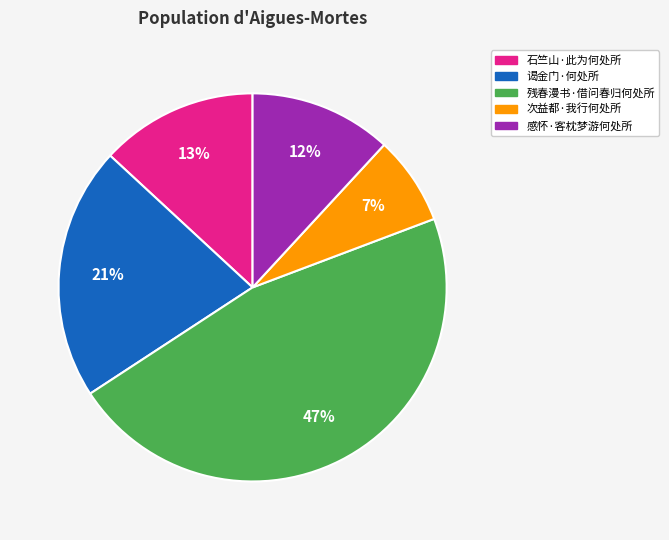

Rank the categories by value from lowest to highest.

次益都·我行何处所, 感怀·客枕梦游何处所, 石竺山·此为何处所, 谒金门·何处所, 残春漫书·借问春归何处所